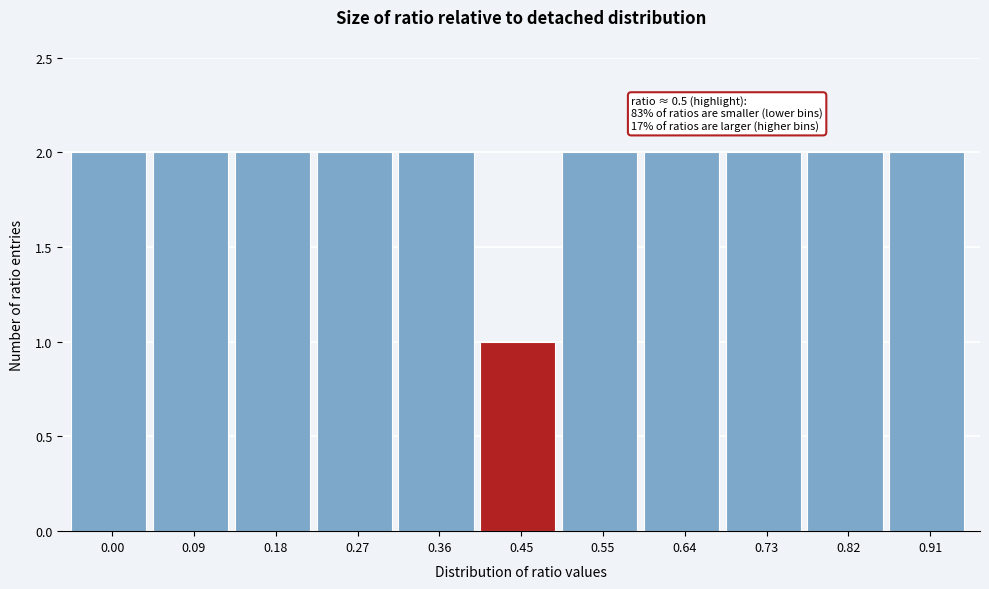

Reading left to right, extract all data points from this chart.

2	2	2	2	2	1	2	2	2	2	2